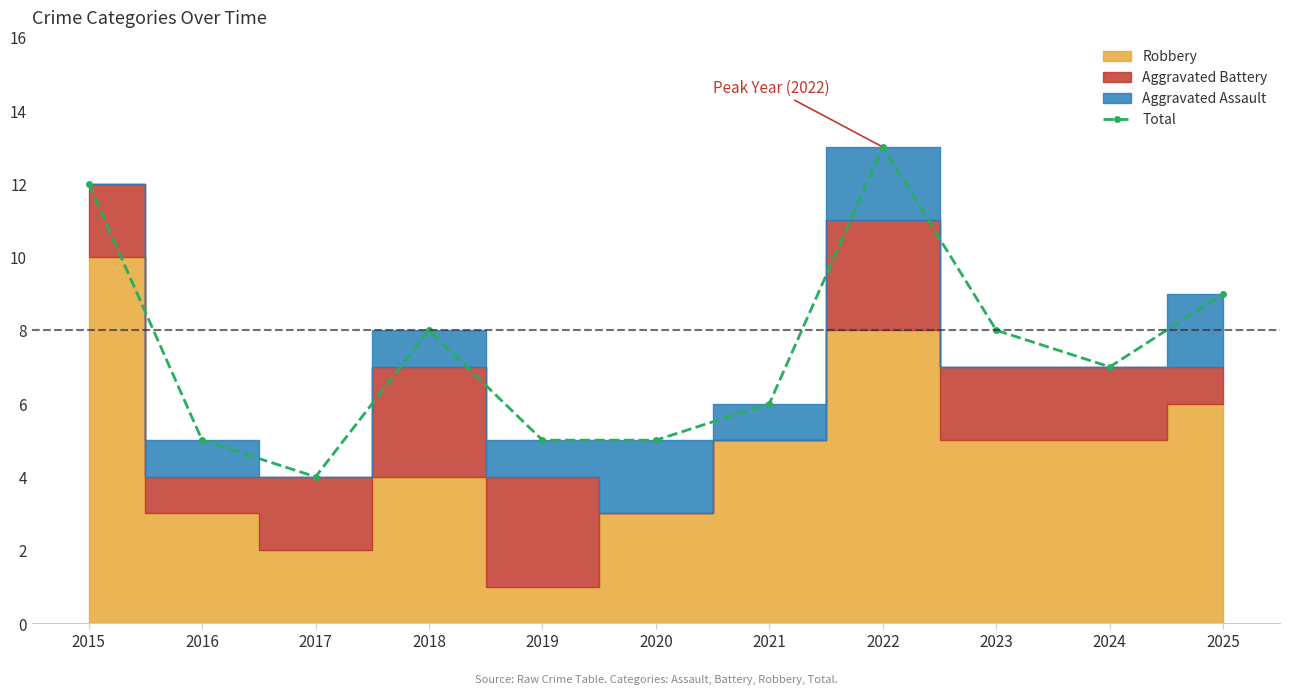

At which category does the chart reach its minimum across all series?

2017